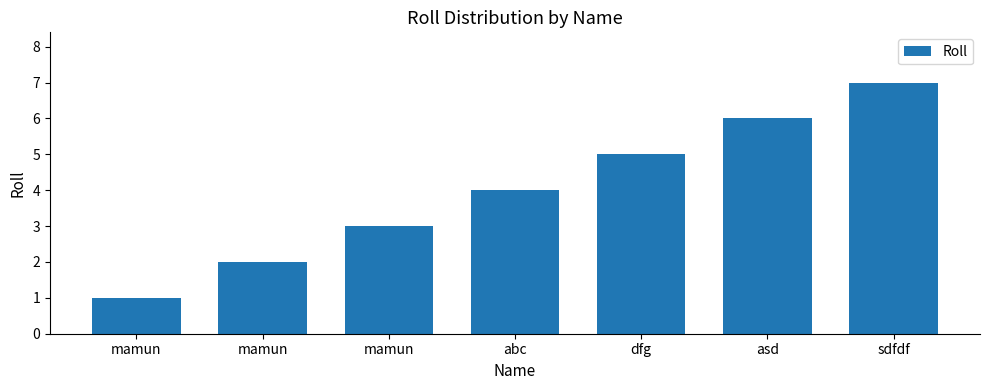

How many bars are there in total?

7